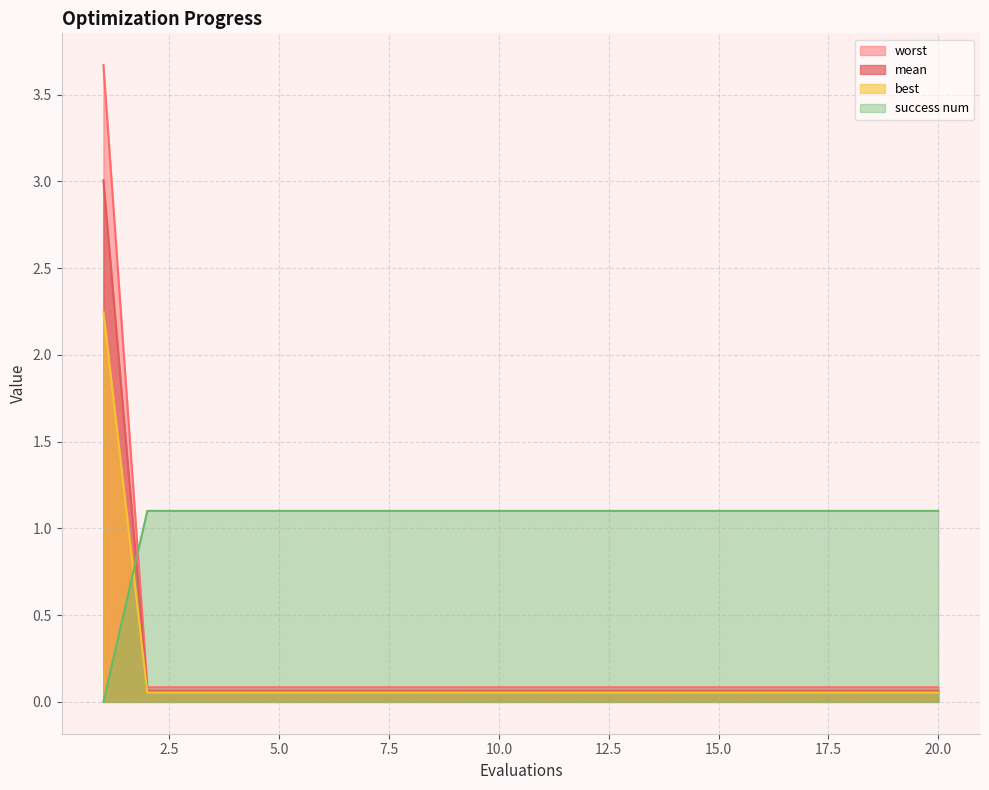

Does the chart have visible grid lines?

Yes